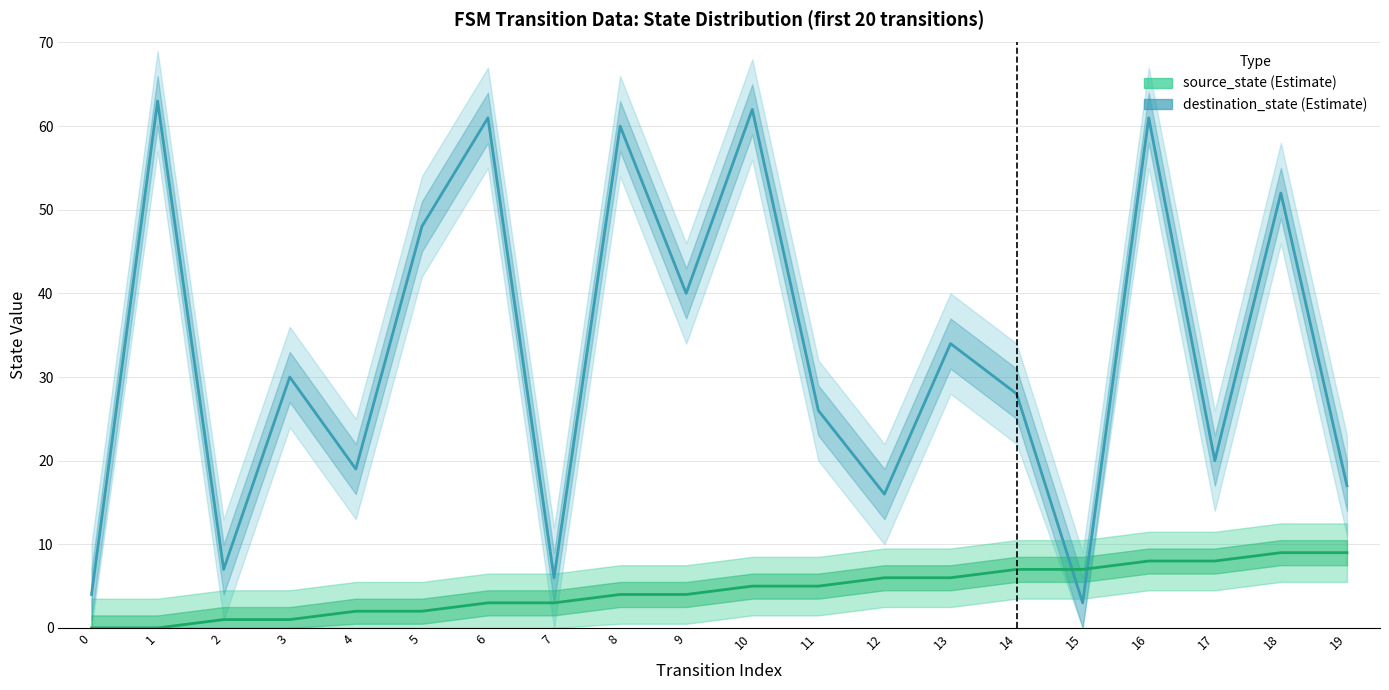

What is the approximate value of destination_state at 11, to the nearest 5?

25